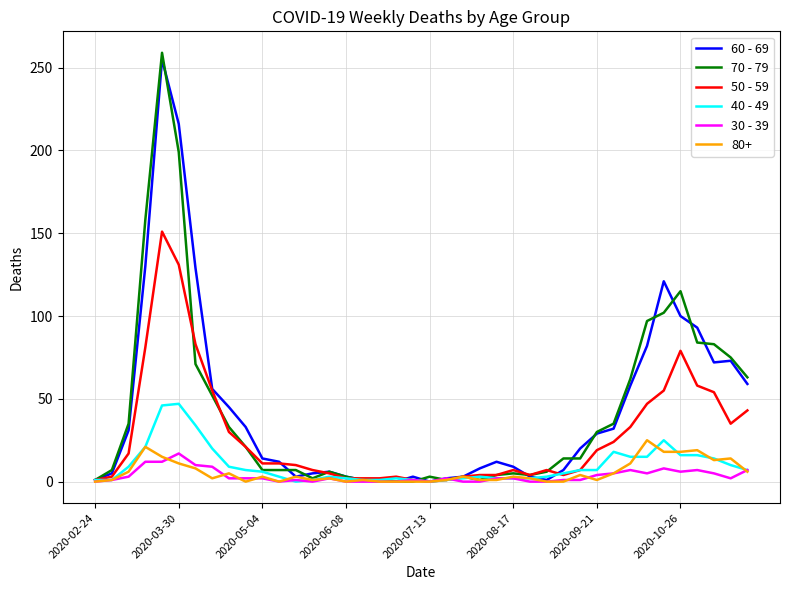

How many lines are shown in the chart?

6